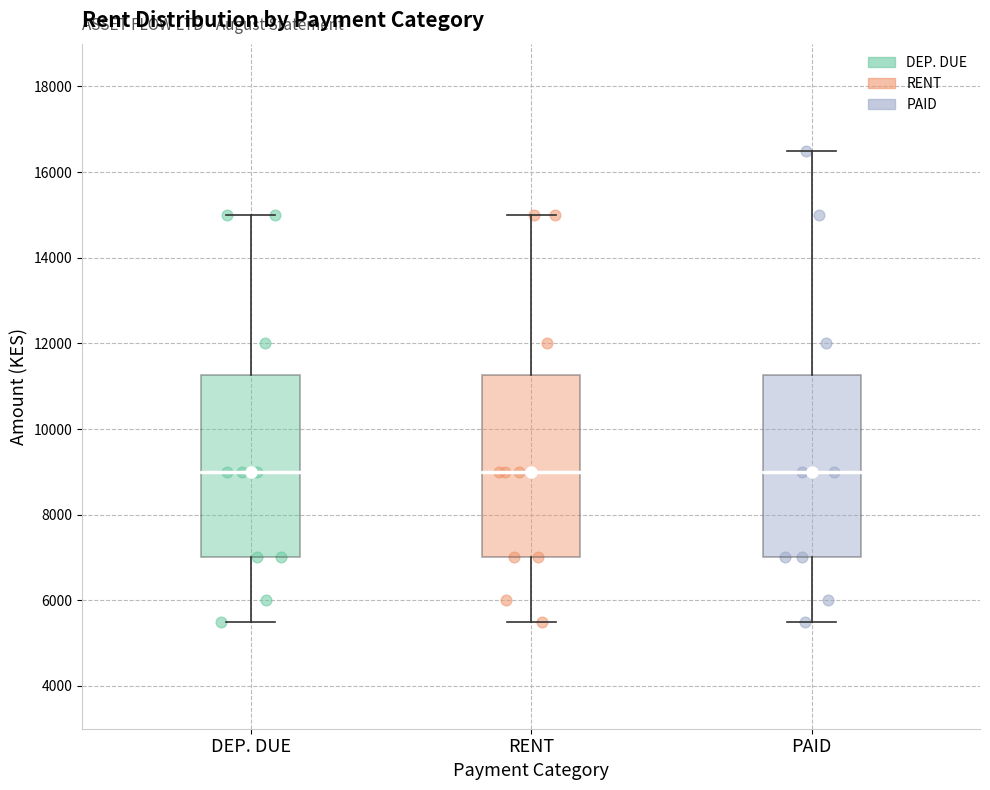

Reading left to right, transcribe this box plot: for each box, give where its median line is, the range the box spans, and where its two whiskers end, as read against the y-axis. The values are not printed on the chart, so give them approximately, as read against the axis.

DEP. DUE: median 9000, box 7000 to 11200, whiskers 5600 to 15000
RENT: median 9000, box 7000 to 11200, whiskers 5600 to 15000
PAID: median 9000, box 7000 to 11200, whiskers 5600 to 16600